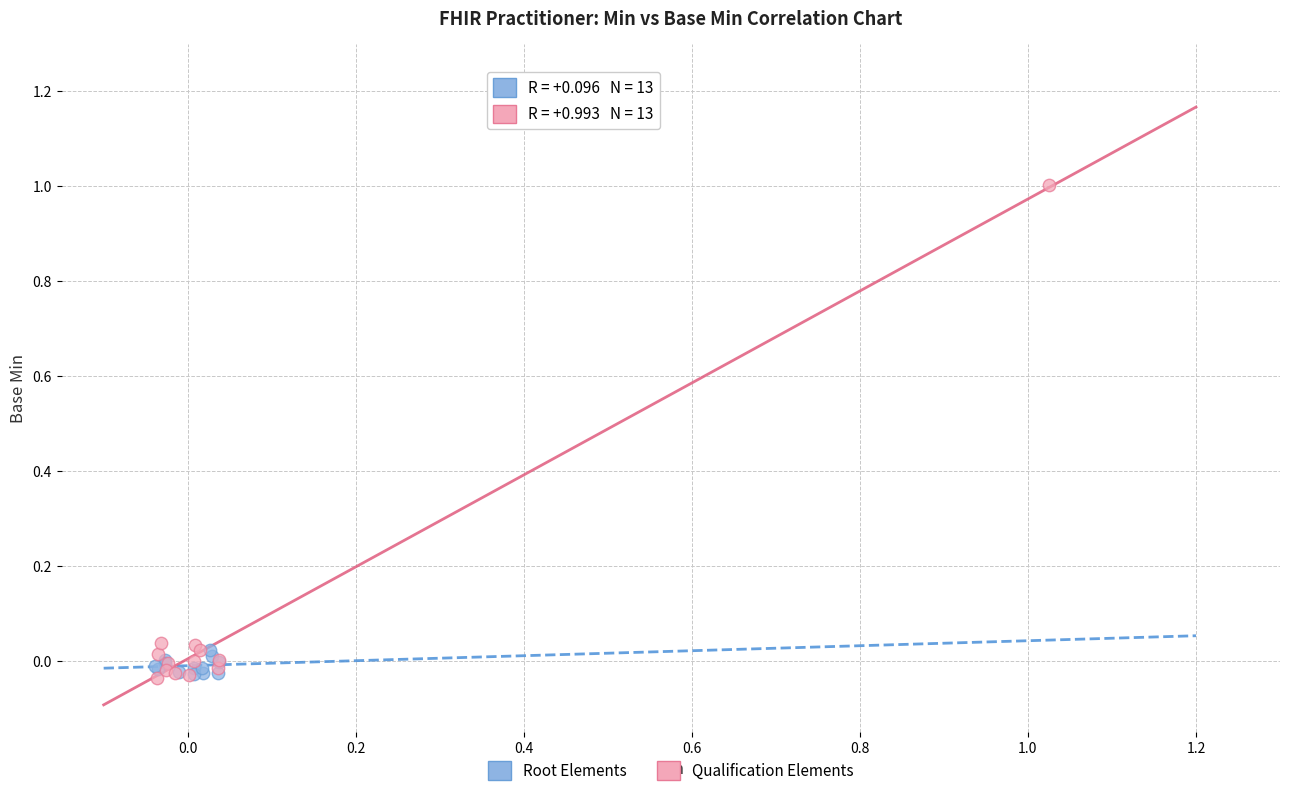

What are all the series names shown in the legend?

Root Elements, Qualification Elements